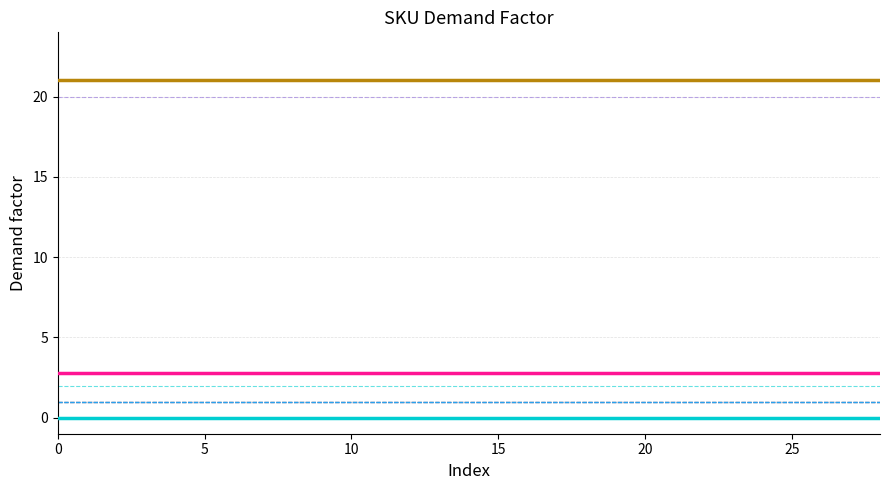

Reading left to right, list all the values displayed in this chart.

Max: 21.0	21.0	21.0	21.0	21.0	21.0	21.0	21.0	21.0	21.0	21.0	21.0	21.0	21.0	21.0	21.0	21.0	21.0	21.0	21.0	21.0	21.0	21.0	21.0	21.0	21.0	21.0	21.0	21.0
Mean: 2.8	2.8	2.8	2.8	2.8	2.8	2.8	2.8	2.8	2.8	2.8	2.8	2.8	2.8	2.8	2.8	2.8	2.8	2.8	2.8	2.8	2.8	2.8	2.8	2.8	2.8	2.8	2.8	2.8
Min: 0.0	0.0	0.0	0.0	0.0	0.0	0.0	0.0	0.0	0.0	0.0	0.0	0.0	0.0	0.0	0.0	0.0	0.0	0.0	0.0	0.0	0.0	0.0	0.0	0.0	0.0	0.0	0.0	0.0